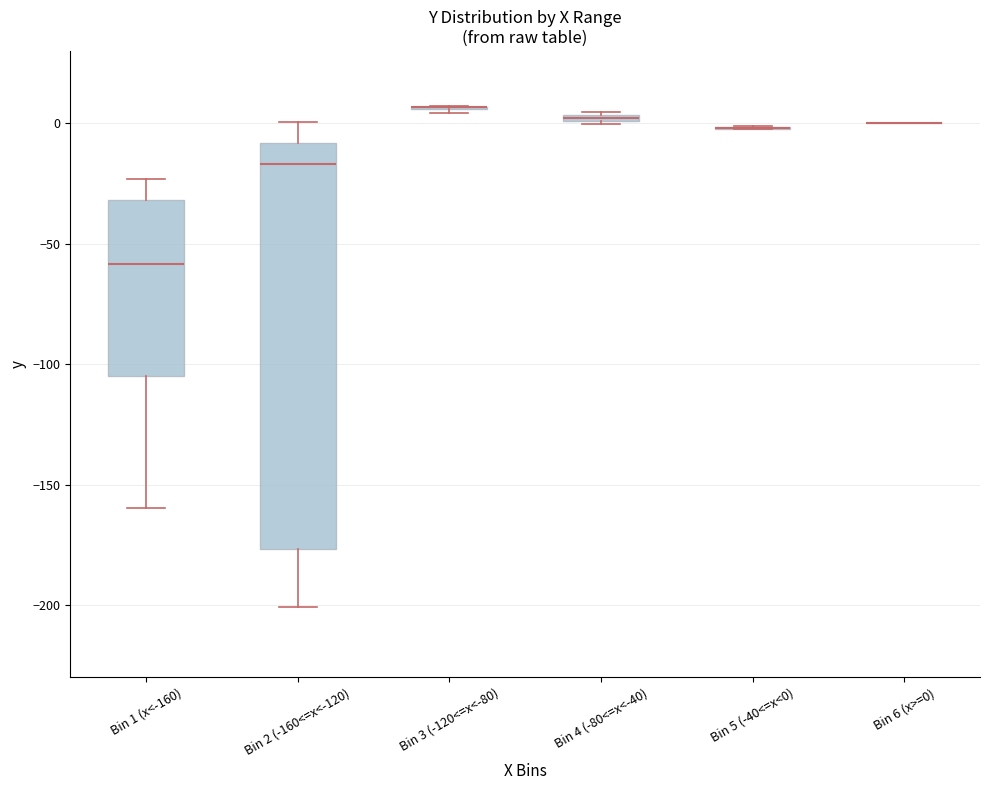

Where does the upper whisker of the box for Bin 1 (x<-160) end on the y-axis? The values are not printed on the chart, so give them approximately, as read against the axis.

-25